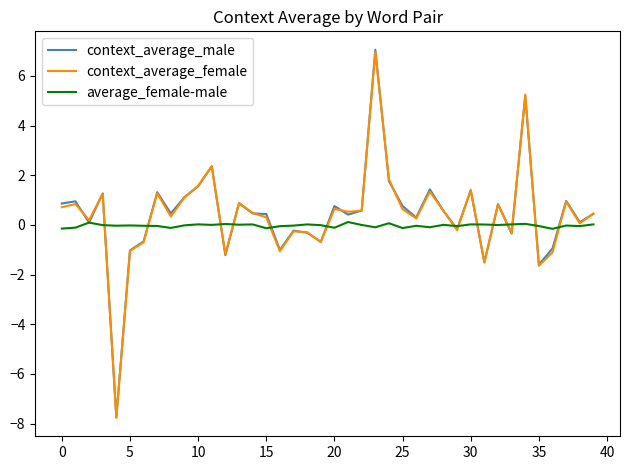

Which series has the widest spread of values?

context_average_male